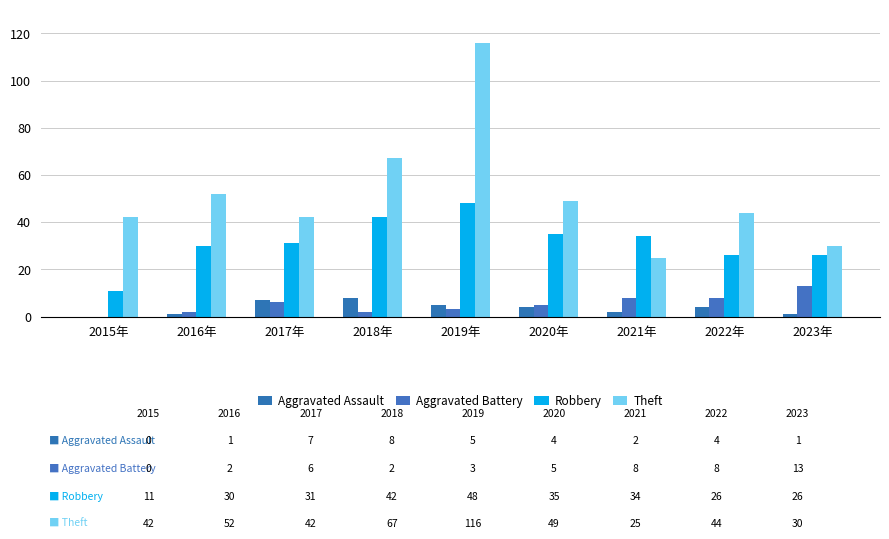

What position from the left is 2018年?

4